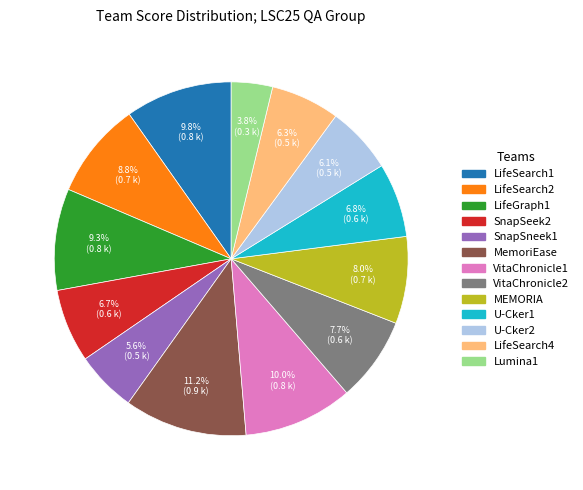

Combined, what portion of the pie is SnapSeek2 and LifeSearch1?

16.5%